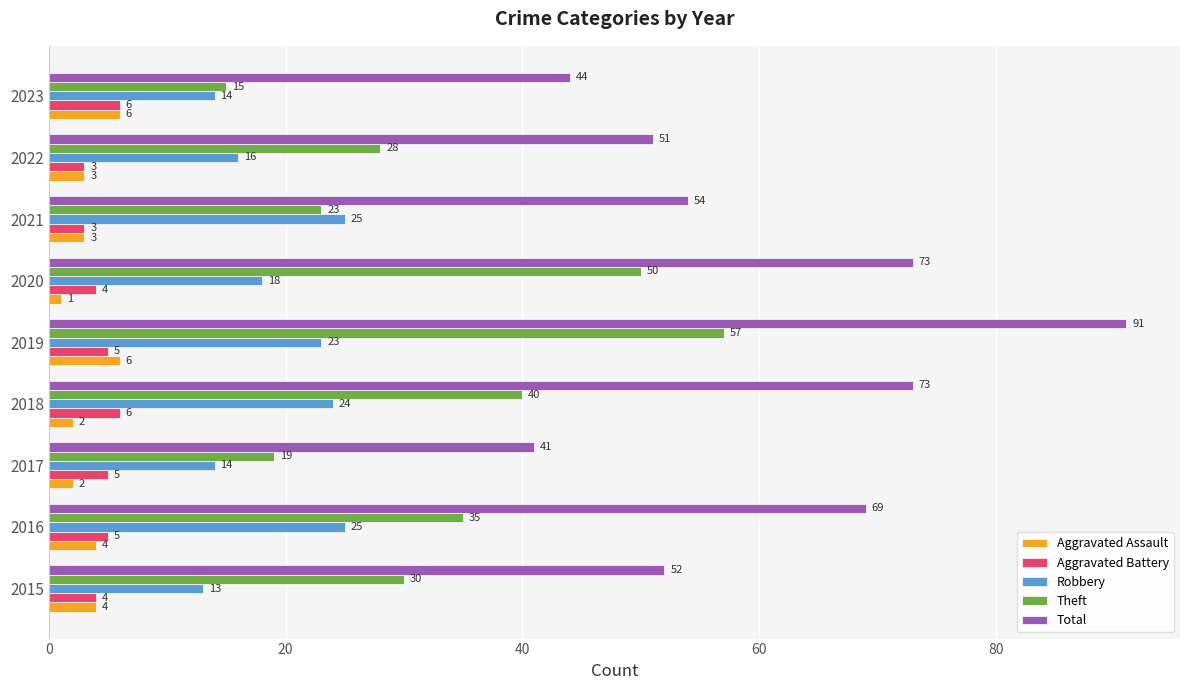

What is the approximate value of Theft at 2017?

19